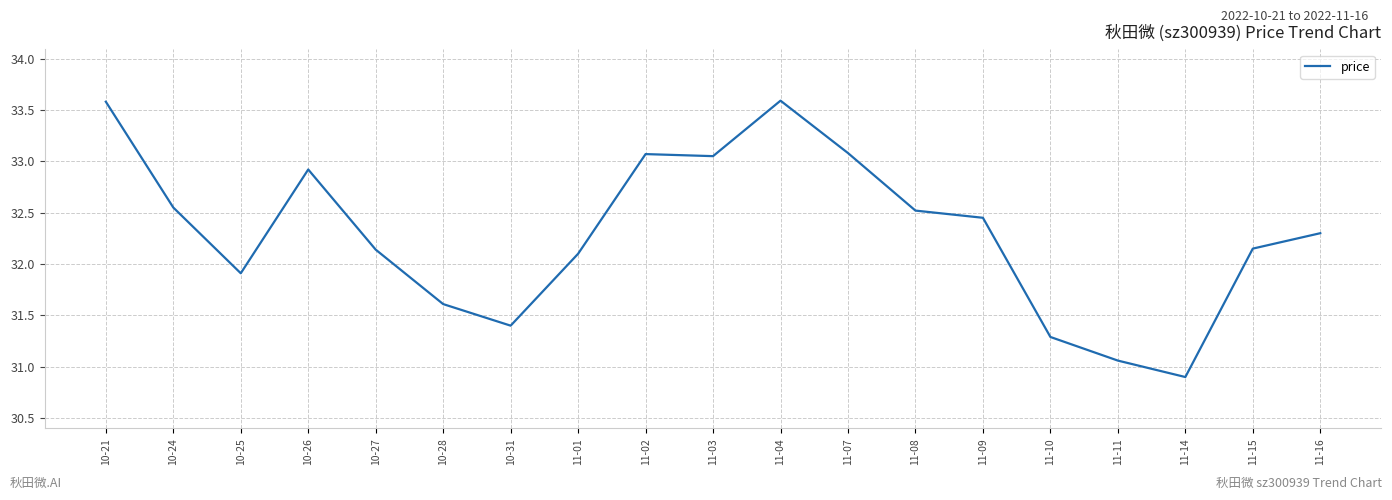

What is the difference between the values at 11-10 and 11-08?

1.2